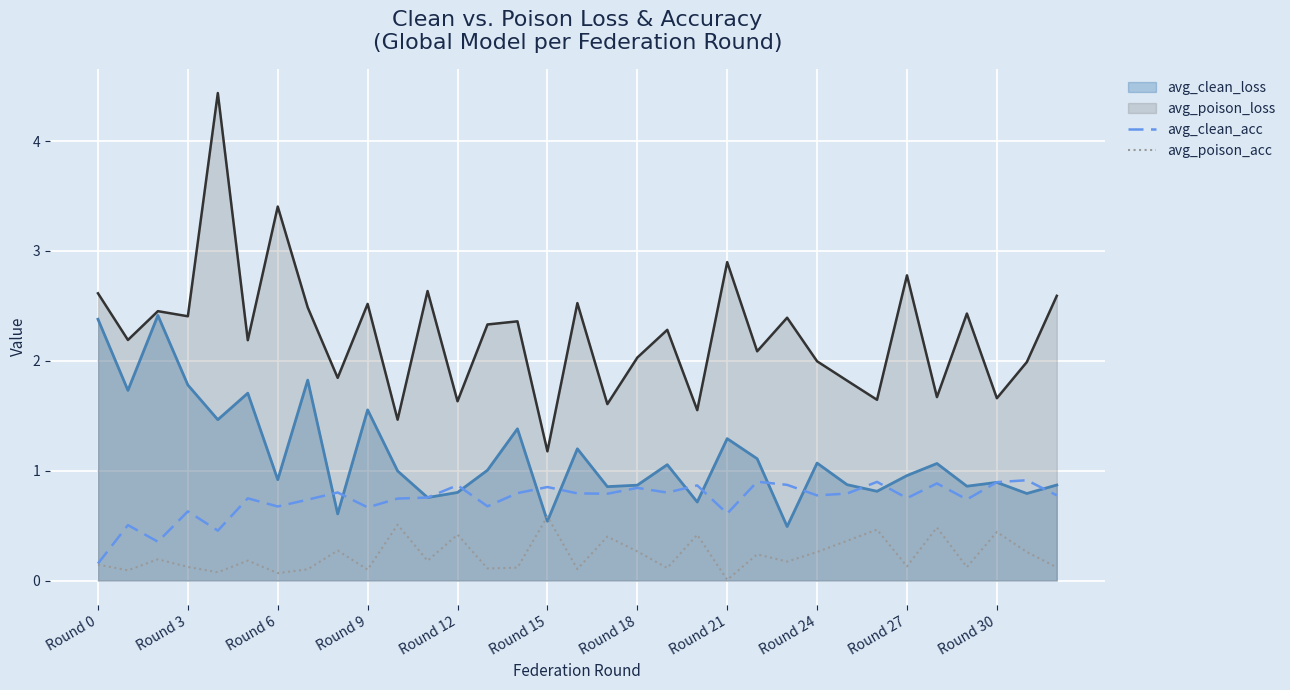

True or false: avg_clean_acc has more than 0 interior local peaks.

True